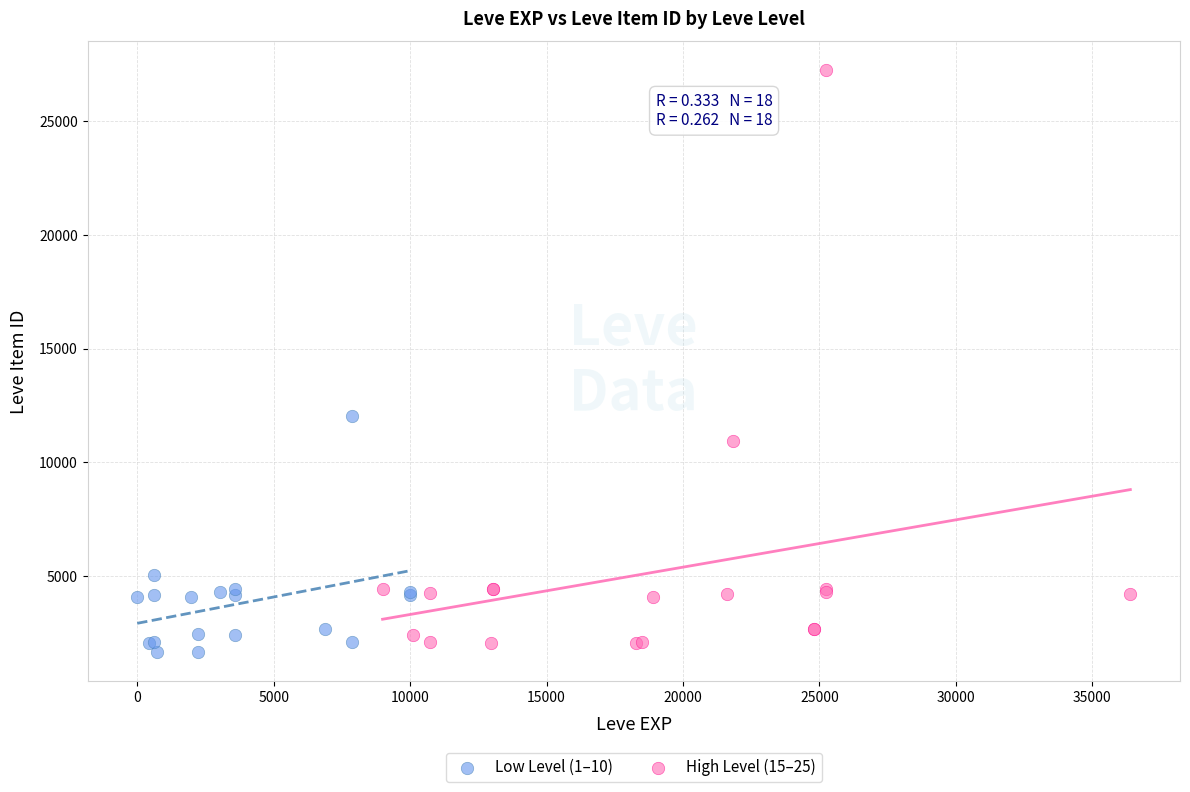

Which series has the widest spread of Y values?

High Level (15–25)